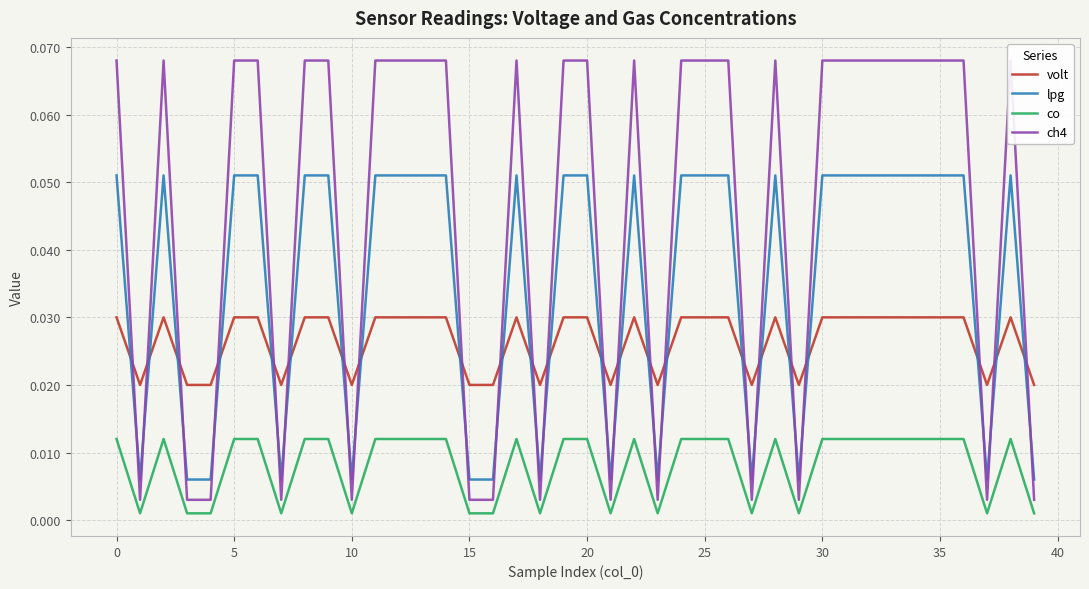

Reading left to right, list all the values displayed in this chart.

volt: 0.0	0.0	0.0	0.0	0.0	0.0	0.0	0.0	0.0	0.0	0.0	0.0	0.0	0.0	0.0	0.0	0.0	0.0	0.0	0.0	0.0	0.0	0.0	0.0	0.0	0.0	0.0	0.0	0.0	0.0	0.0	0.0	0.0	0.0	0.0	0.0	0.0	0.0	0.0	0.0
lpg: 0.1	0.0	0.1	0.0	0.0	0.1	0.1	0.0	0.1	0.1	0.0	0.1	0.1	0.1	0.1	0.0	0.0	0.1	0.0	0.1	0.1	0.0	0.1	0.0	0.1	0.1	0.1	0.0	0.1	0.0	0.1	0.1	0.1	0.1	0.1	0.1	0.1	0.0	0.1	0.0
co: 0.0	0.0	0.0	0.0	0.0	0.0	0.0	0.0	0.0	0.0	0.0	0.0	0.0	0.0	0.0	0.0	0.0	0.0	0.0	0.0	0.0	0.0	0.0	0.0	0.0	0.0	0.0	0.0	0.0	0.0	0.0	0.0	0.0	0.0	0.0	0.0	0.0	0.0	0.0	0.0
ch4: 0.1	0.0	0.1	0.0	0.0	0.1	0.1	0.0	0.1	0.1	0.0	0.1	0.1	0.1	0.1	0.0	0.0	0.1	0.0	0.1	0.1	0.0	0.1	0.0	0.1	0.1	0.1	0.0	0.1	0.0	0.1	0.1	0.1	0.1	0.1	0.1	0.1	0.0	0.1	0.0